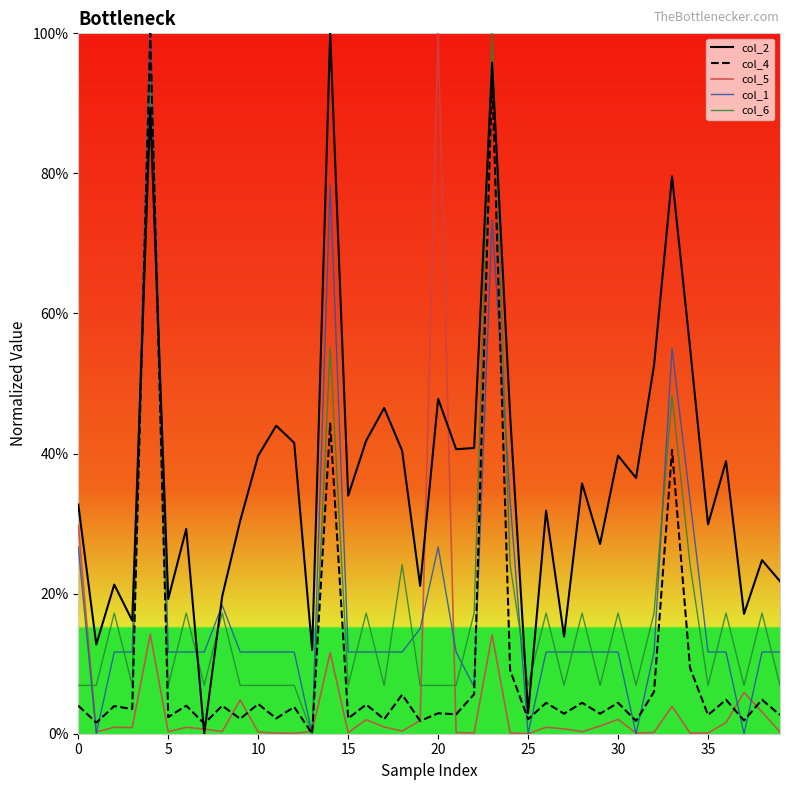

True or false: col_5 and col_6 cross at least once.

True